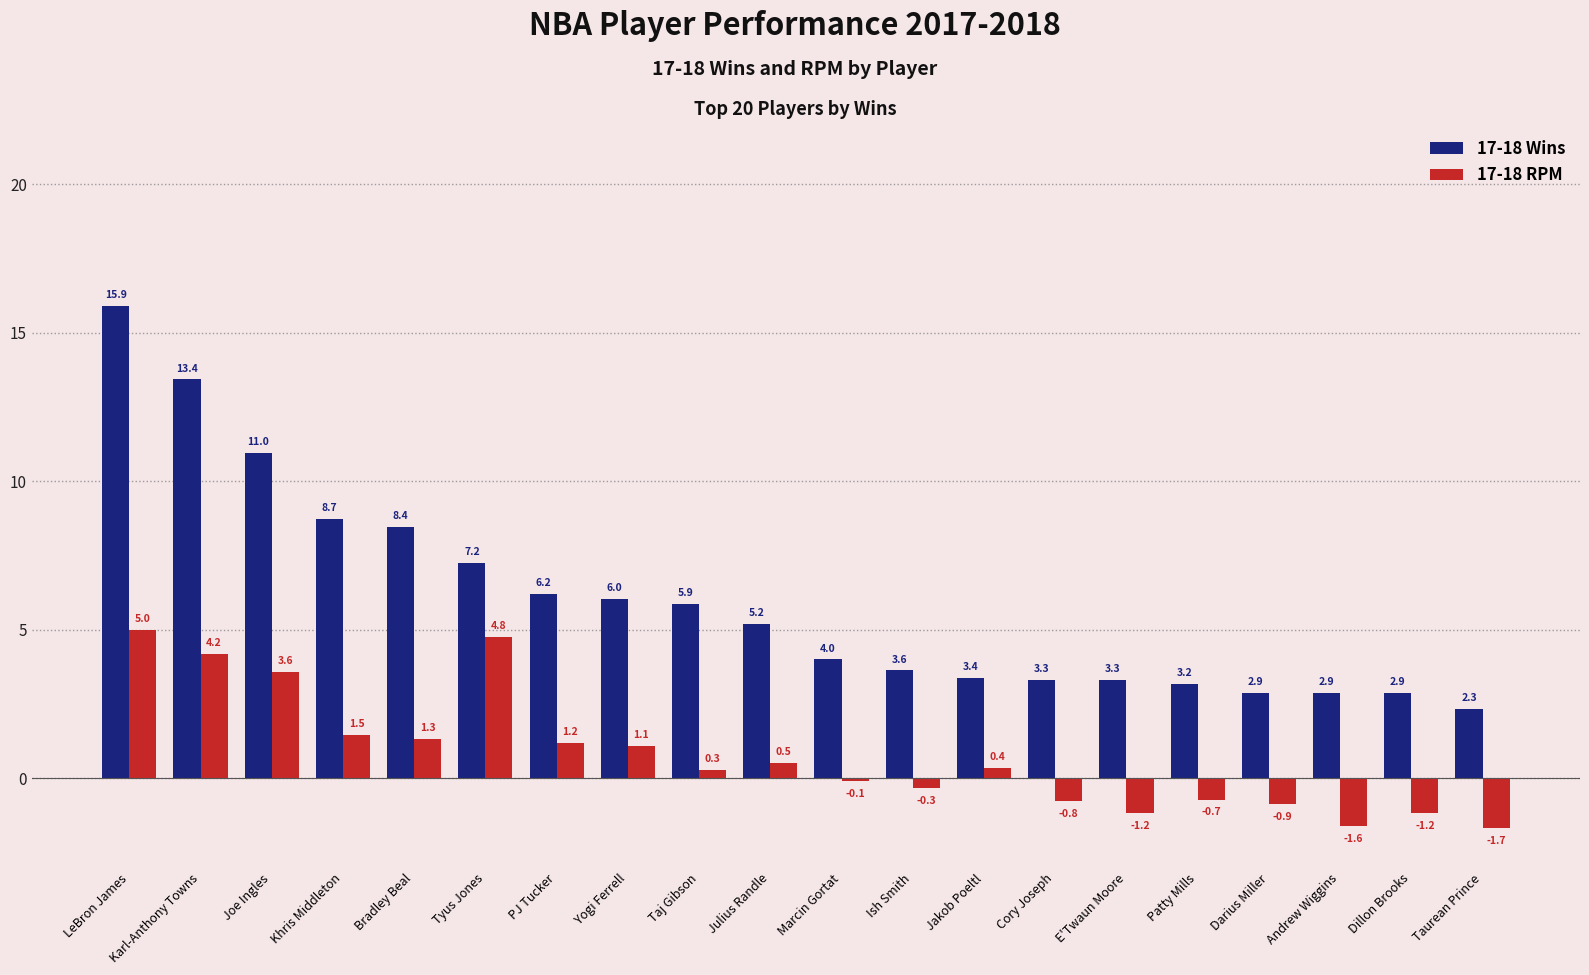

Read the 17-18 RPM value at Julius Randle.

0.5